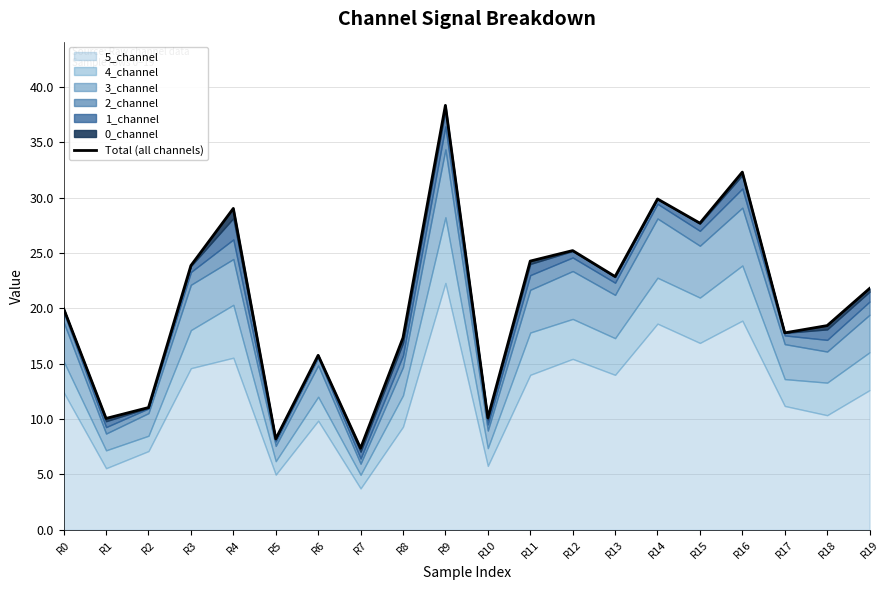

Where does the data first go above 21?

R3